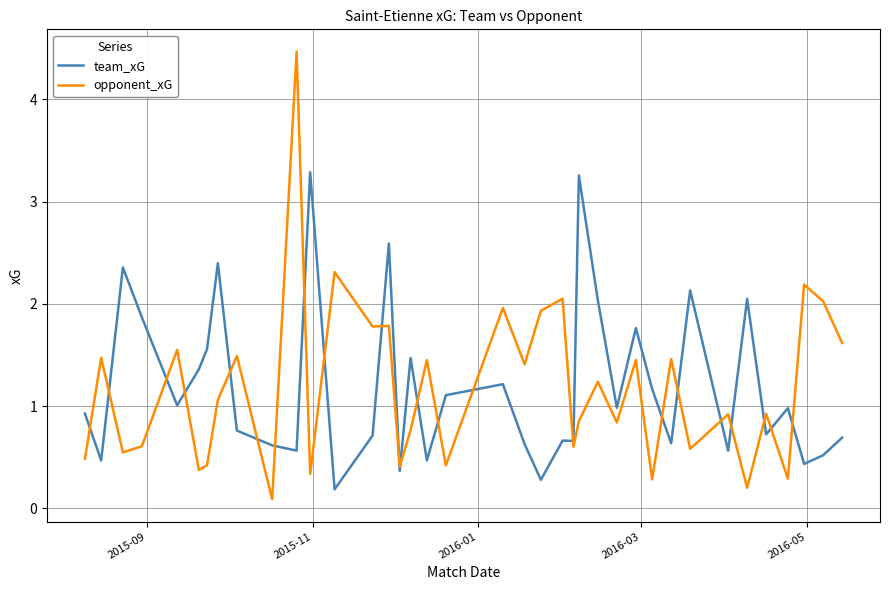

Rank the series by their maximum value, from lowest to highest.

team_xG, opponent_xG